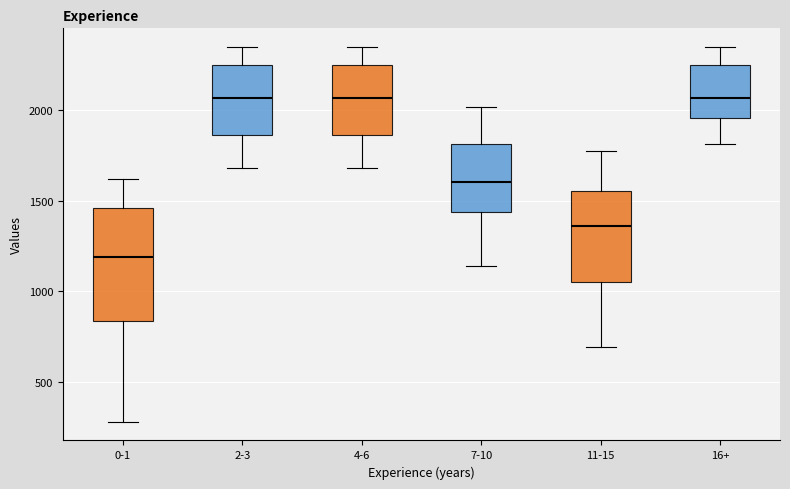

Comparing the boxes themselves (not the whiskers), which one is the tallest?

0-1